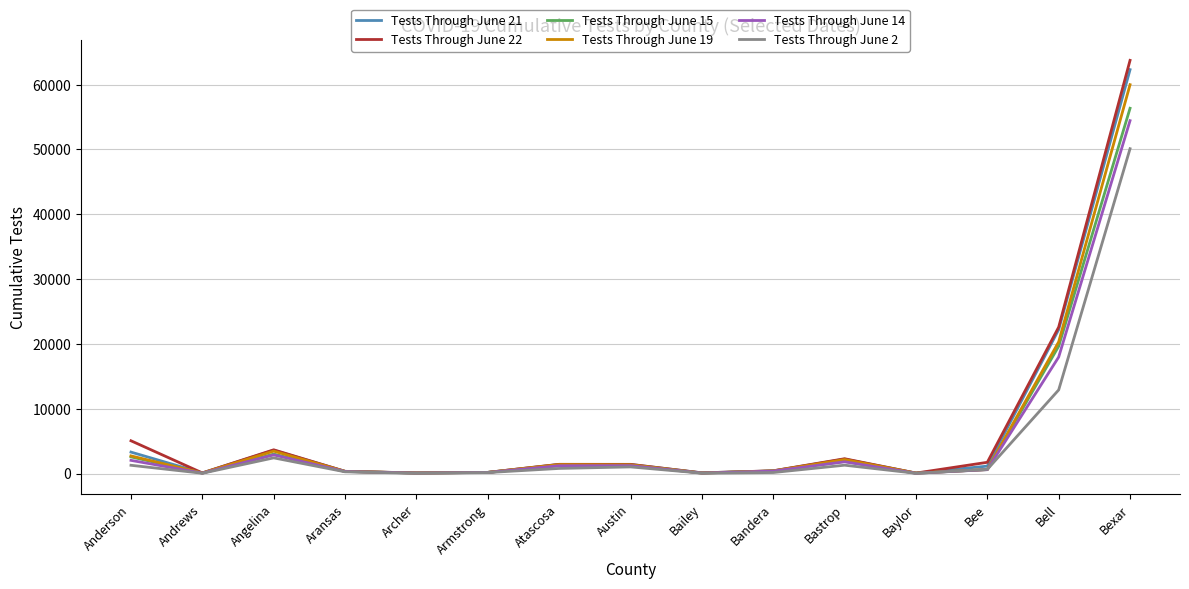

What is the sum of all Tests Through June 19 values?

93217